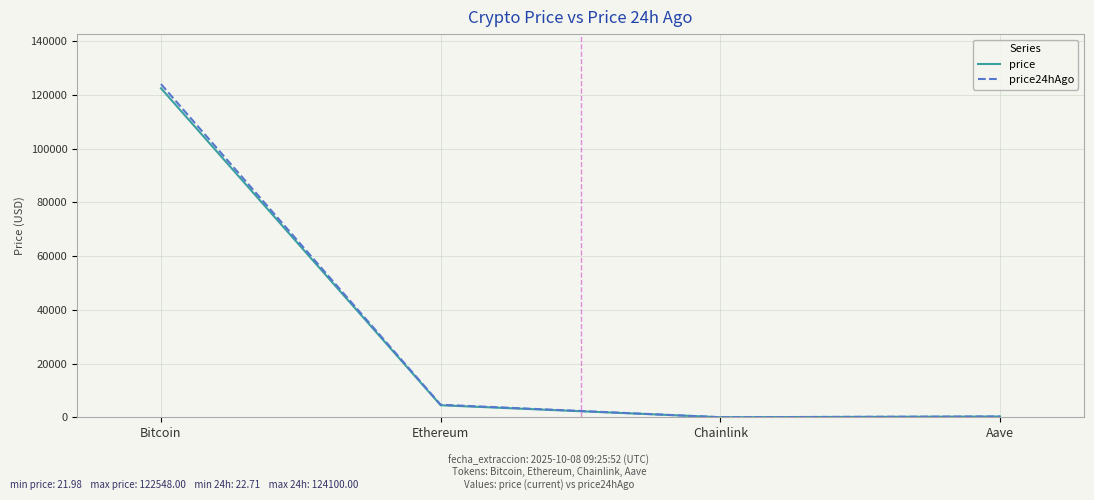

Which series has the widest spread of values?

price24hAgo